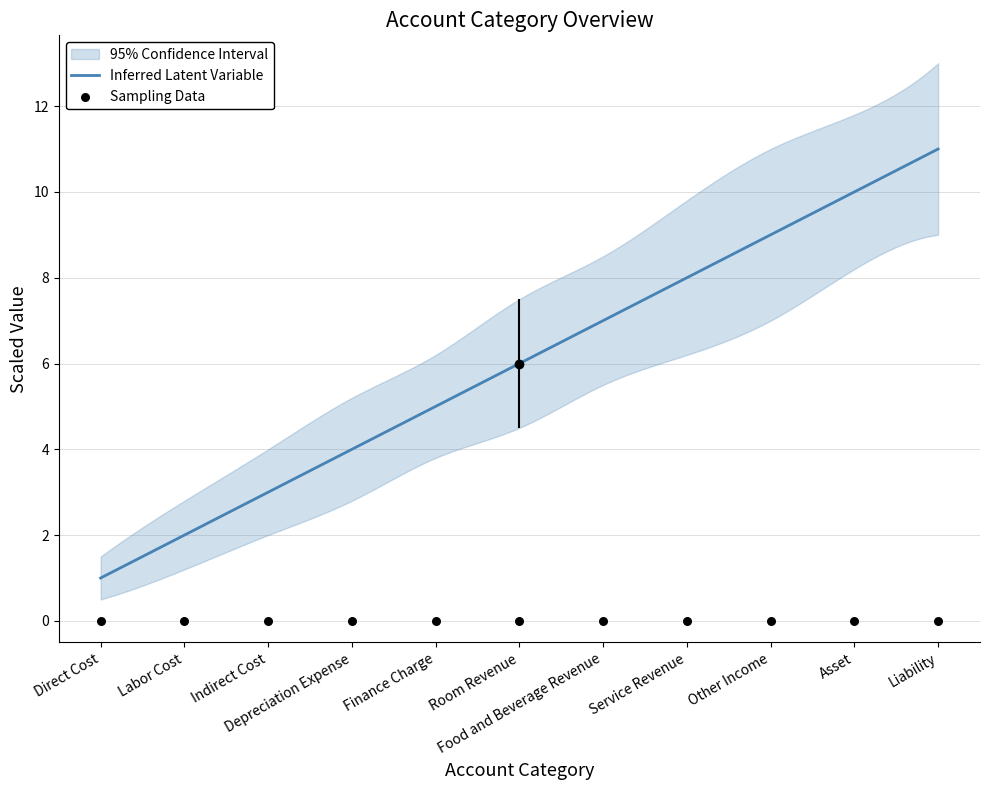

At which category is the sum across all series the highest?

Liability